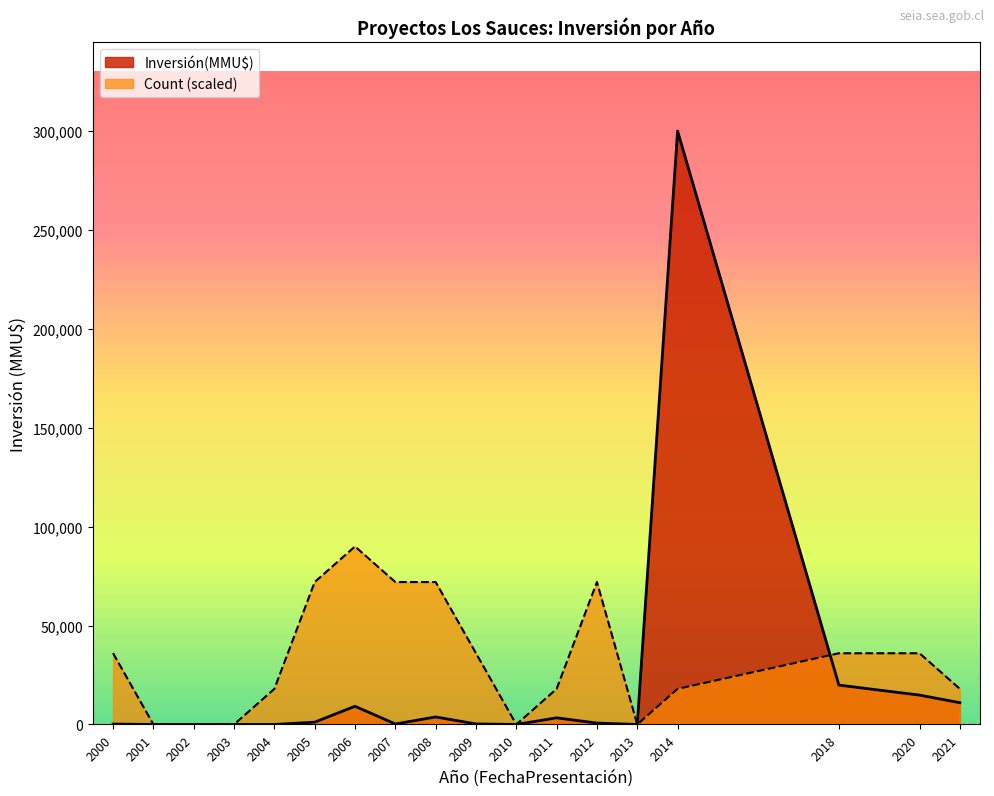

At which category is the sum across all series the highest?

2014